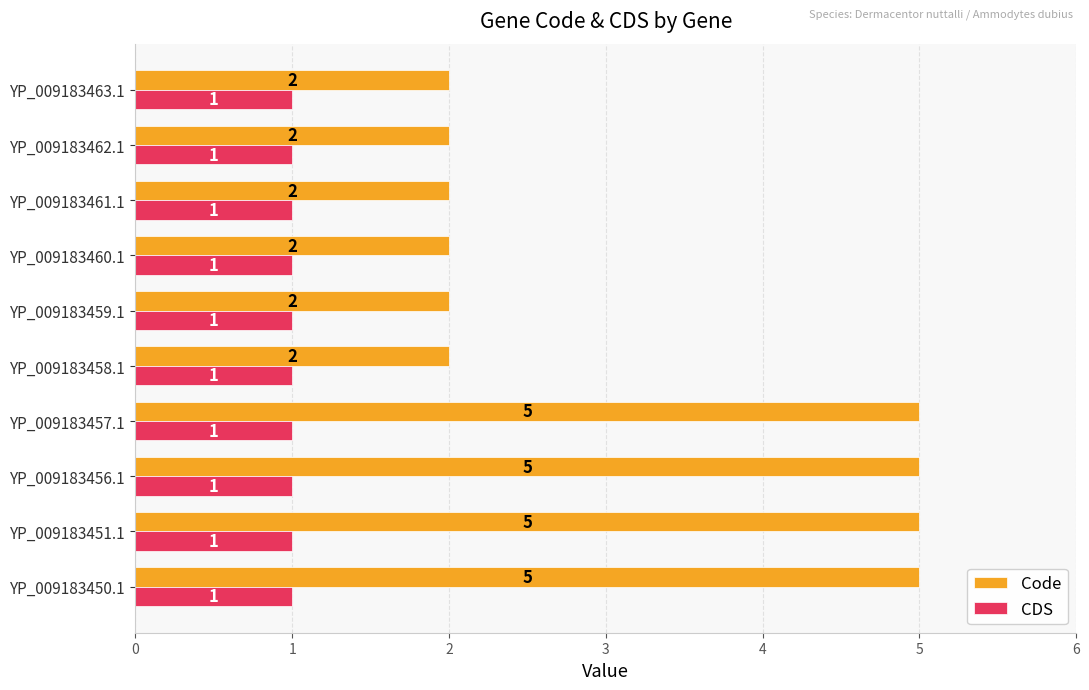

What is the greatest value displayed?

5